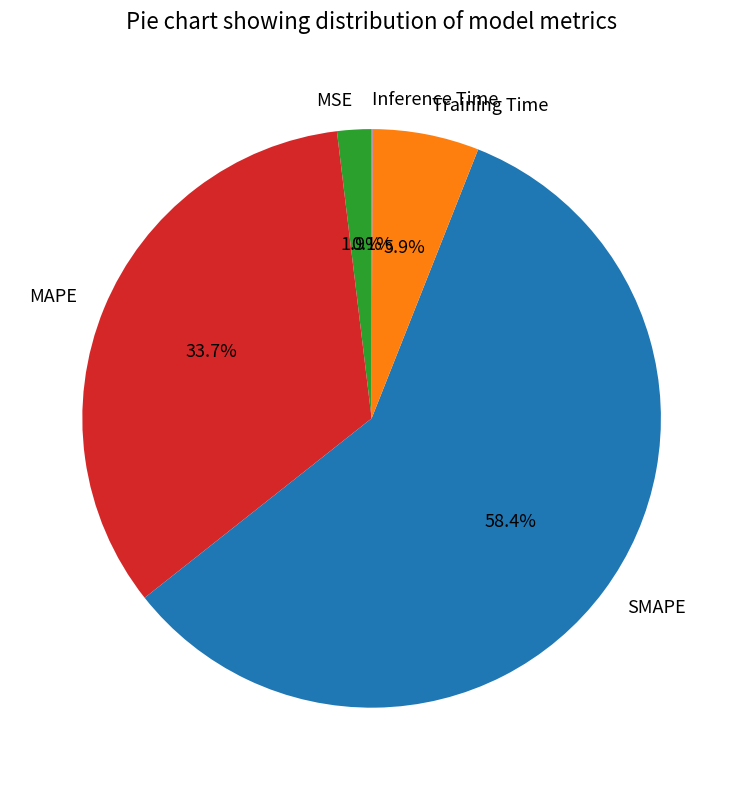

Which slice is the largest?

SMAPE